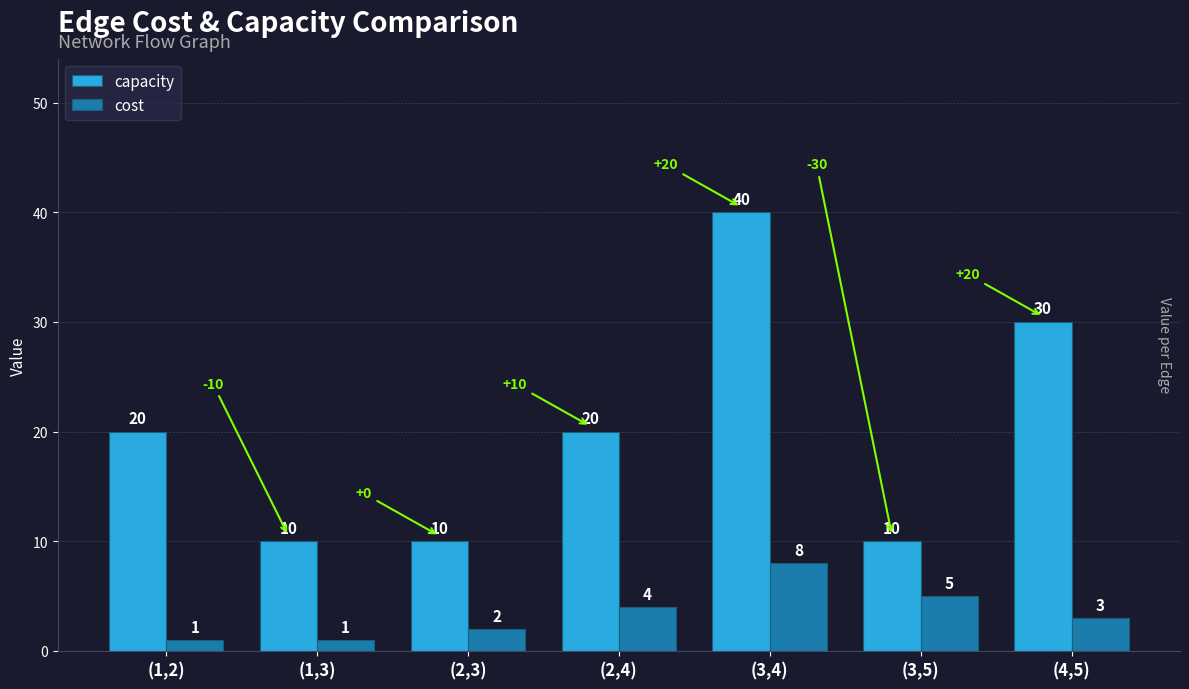

How many cost values are between 1 and 5?

6